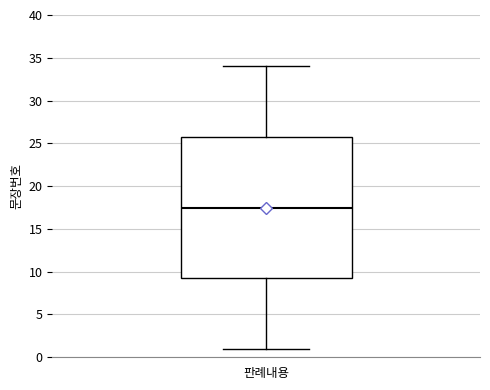

Transcribe this box plot: give where the median line is, the range the box spans, and where the two whiskers end, as read against the y-axis. The values are not printed on the chart, so give them approximately, as read against the axis.

median 17.5, box 9.5 to 26.0, whiskers 1.0 to 34.0